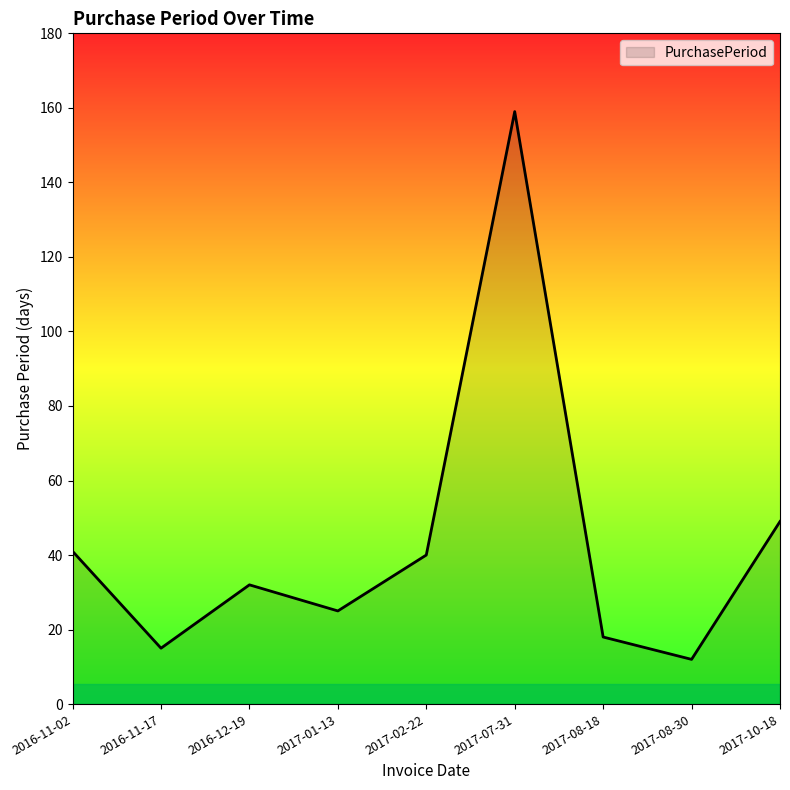

What is the difference between the values at 2016-11-02 and 2017-10-18?

8